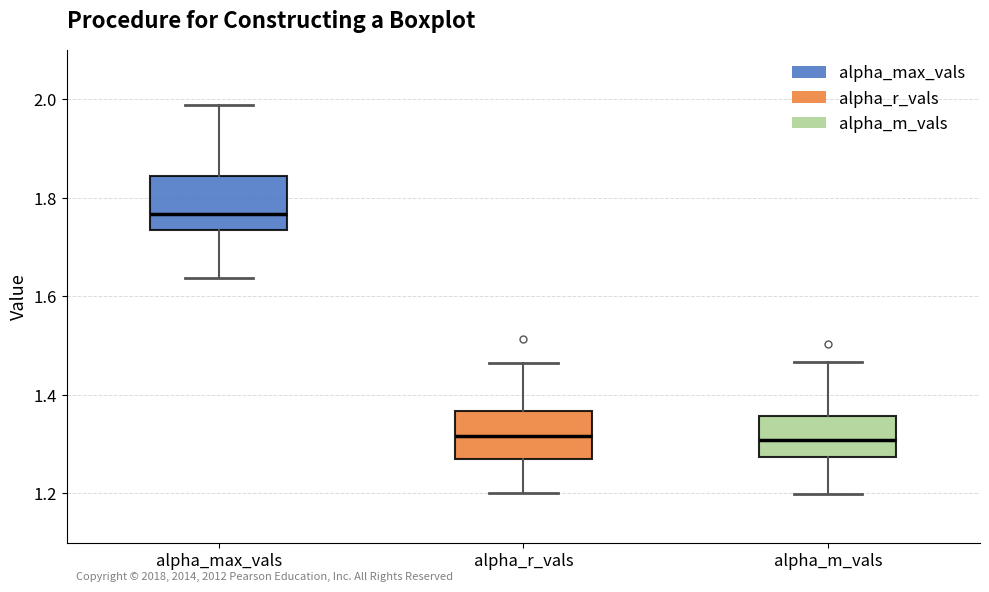

Where is the upper edge of the box for alpha_max_vals on the y-axis? The values are not printed on the chart, so give them approximately, as read against the axis.

1.84